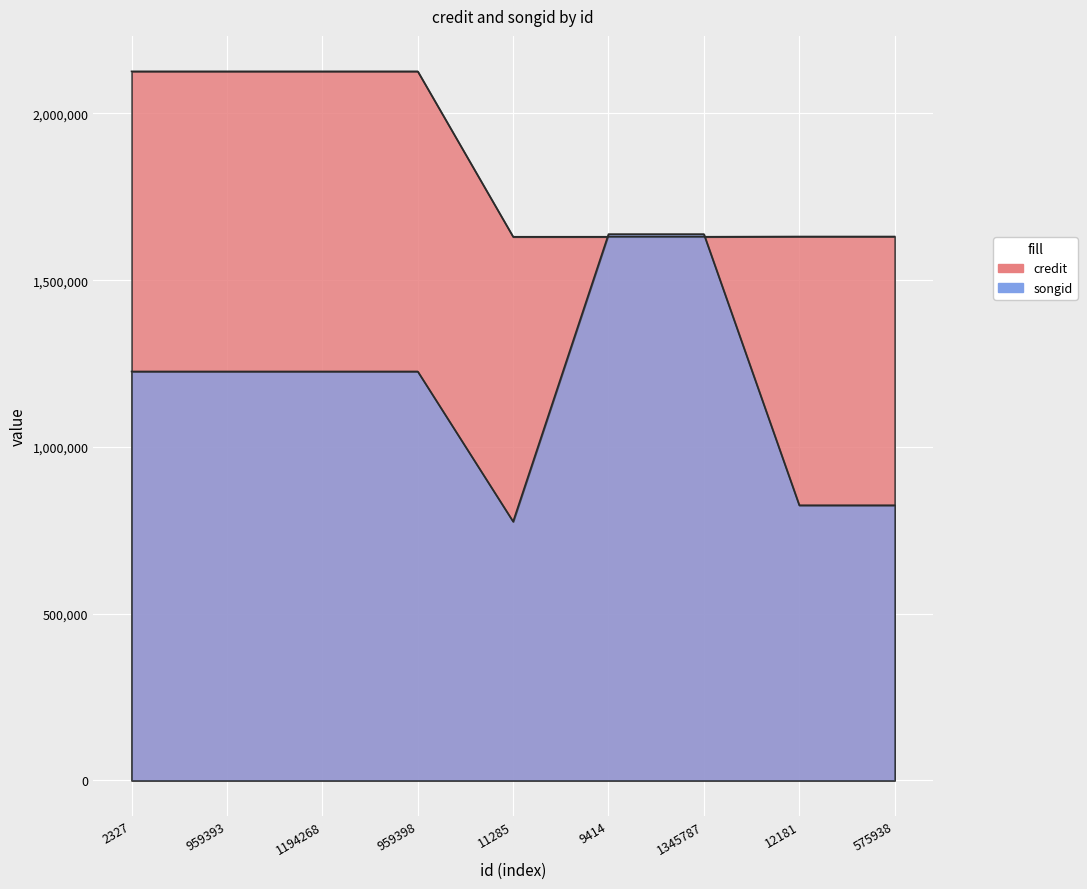

Between which two adjacent categories do credit and songid first intersect?

11285 and 9414